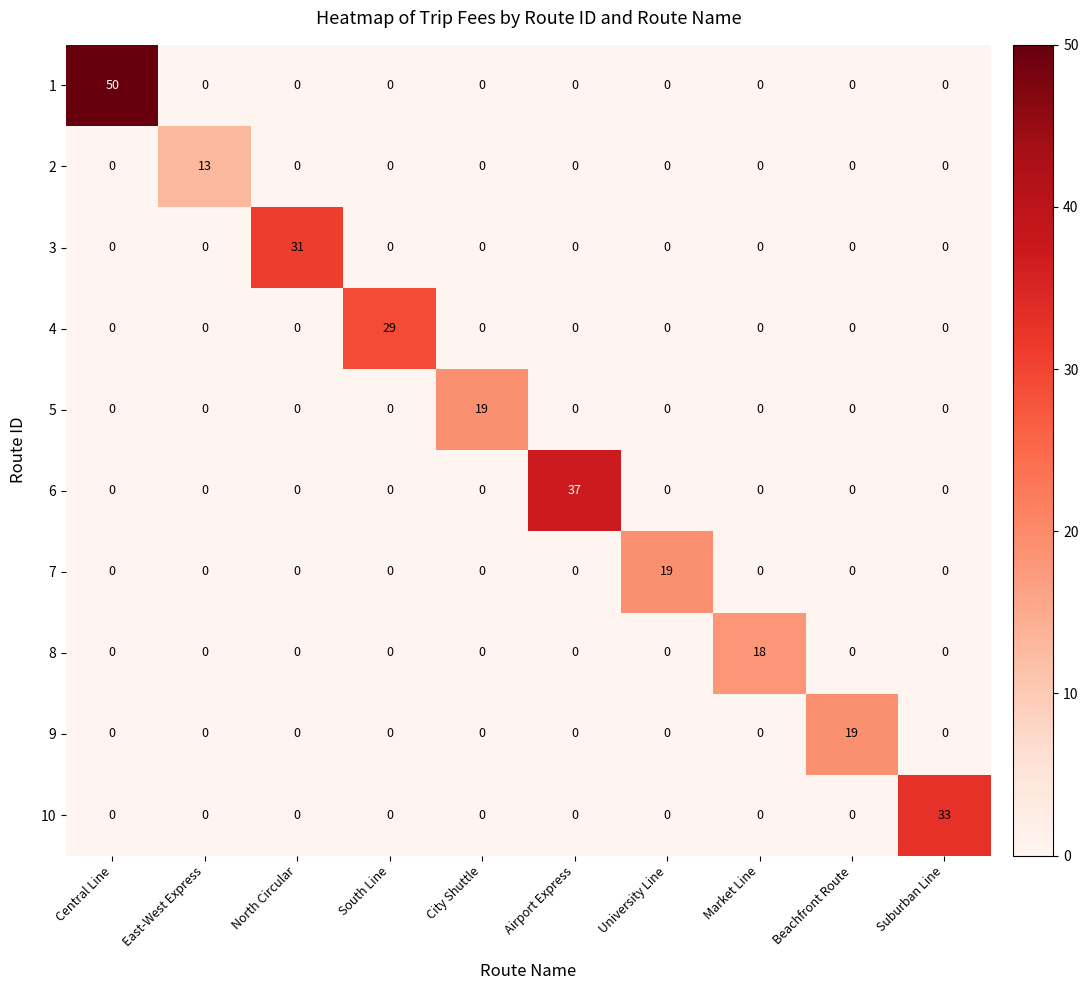

The value of 4 at East-West Express is 0. True or false?

True